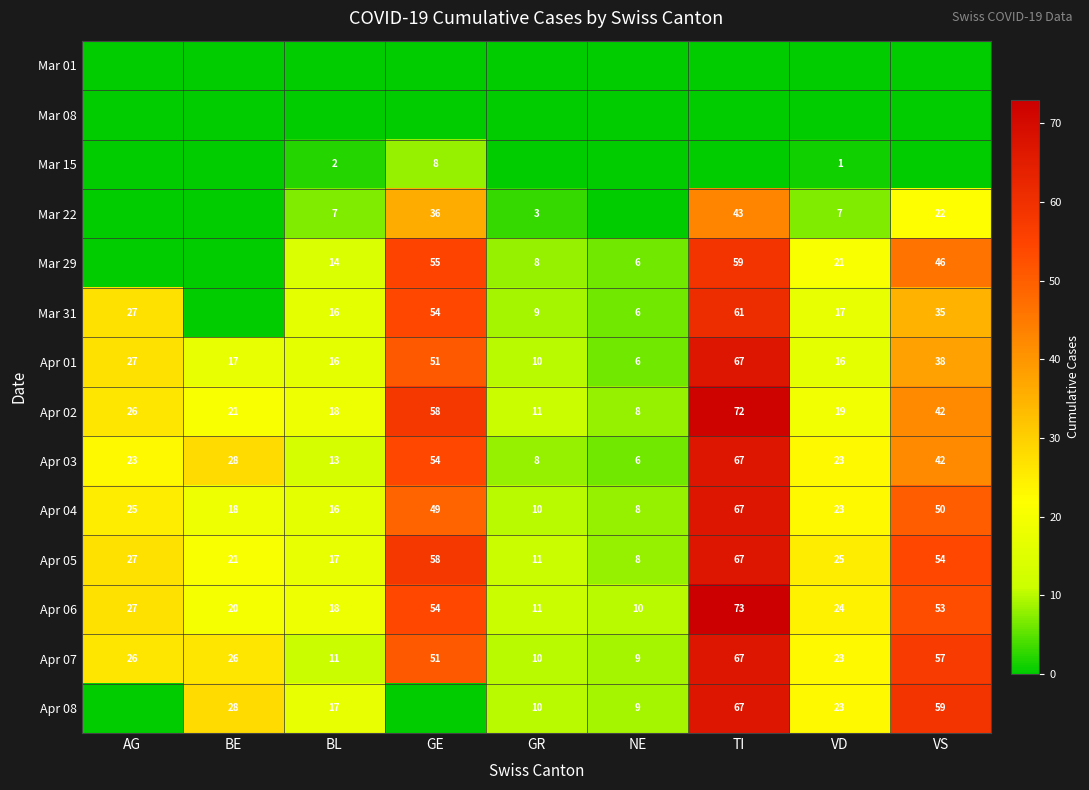

What is the maximum value shown in the chart?

73